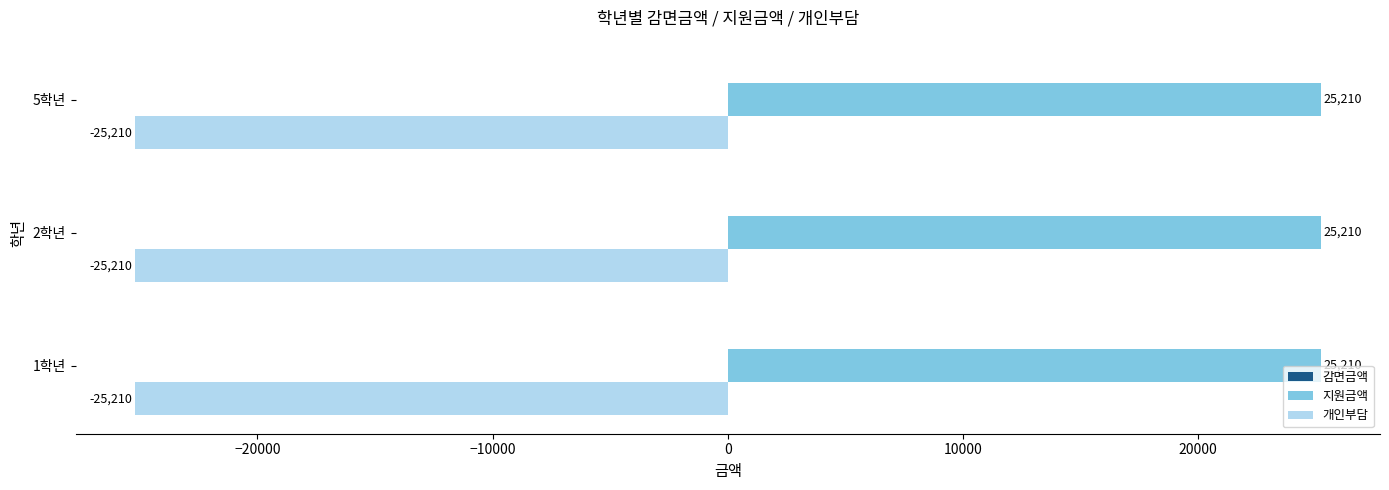

Is it true that 지원금액 equals 40855 at 2학년?

False